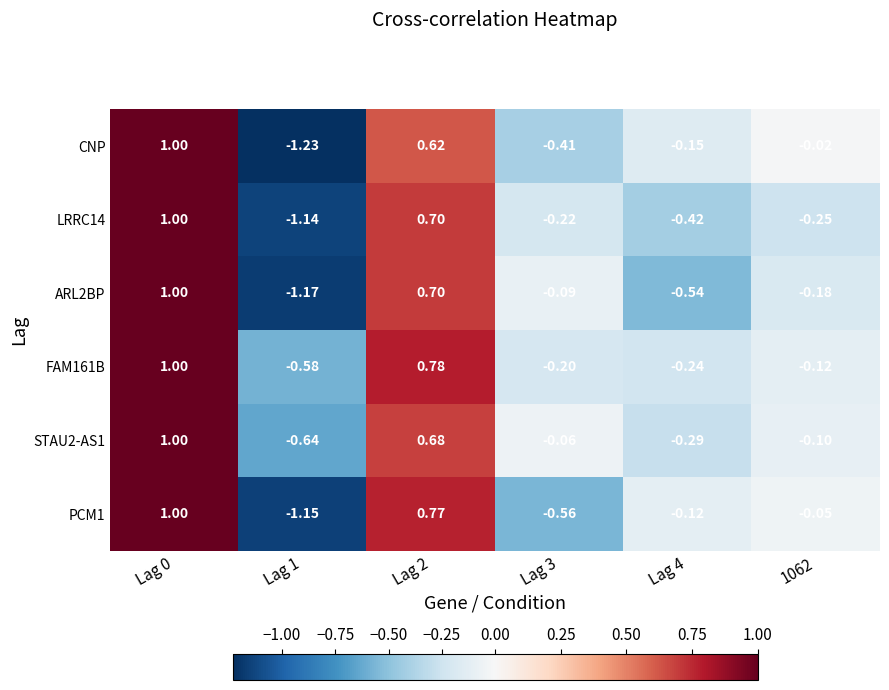

Is the value of LRRC14 at 1062 greater than the value of FAM161B at Lag 0?

No